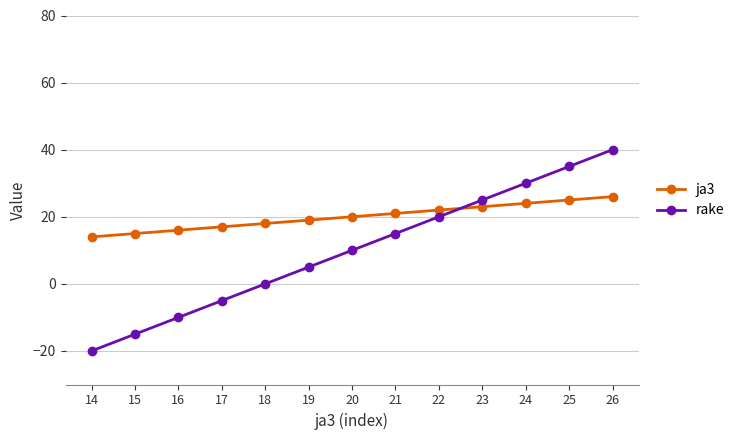

What is the value of the ja3 point at the 8th from the left?

21